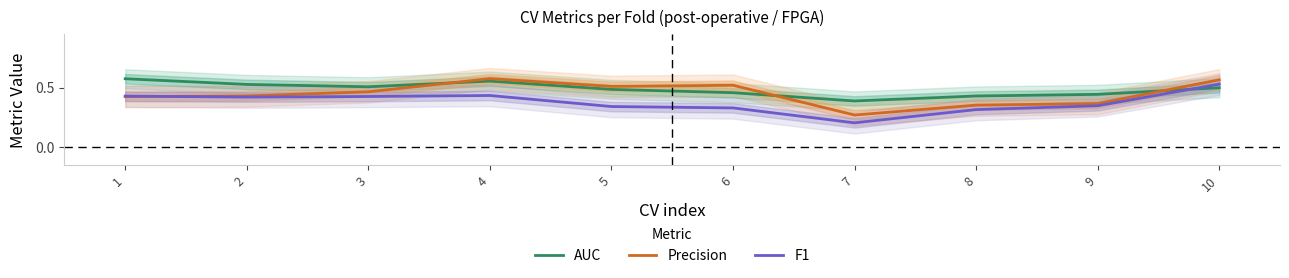

Is it true that Precision equals 0.1 at 4?

False